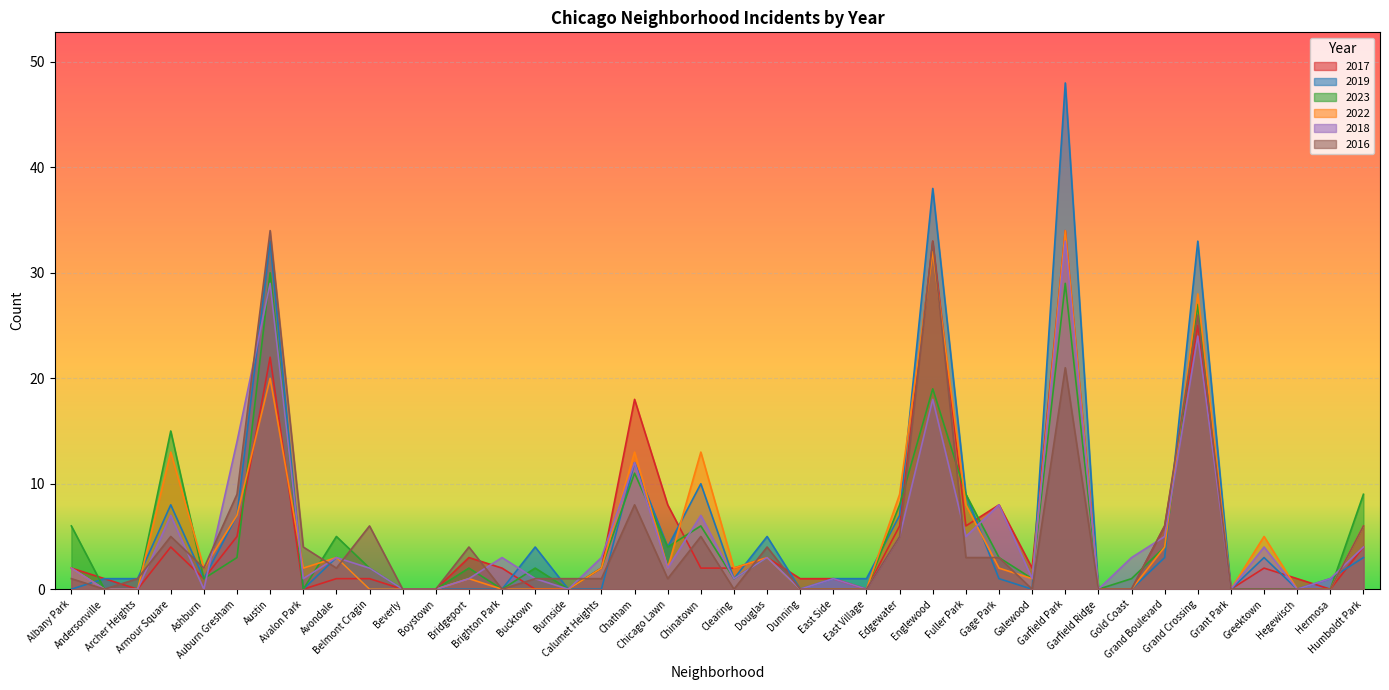

True or false: 2022 has more than 0 points higher than both neighbors.

True